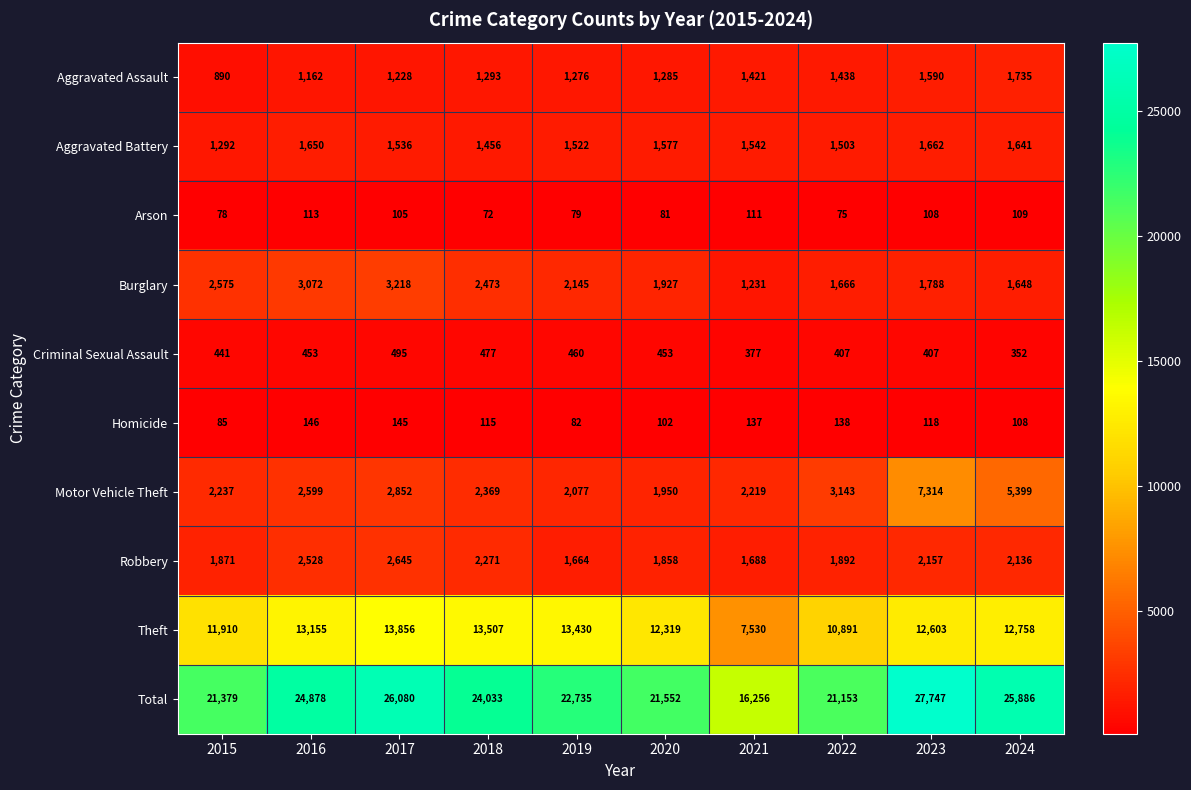

At which label does Burglary reach its minimum?

2021